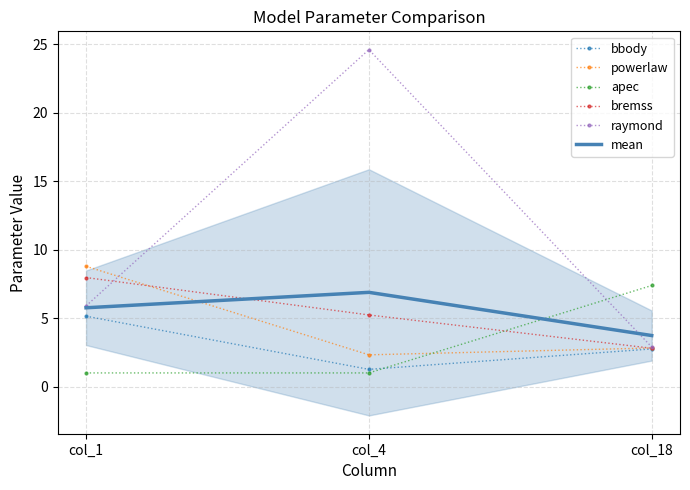

How many lines are shown in the chart?

6